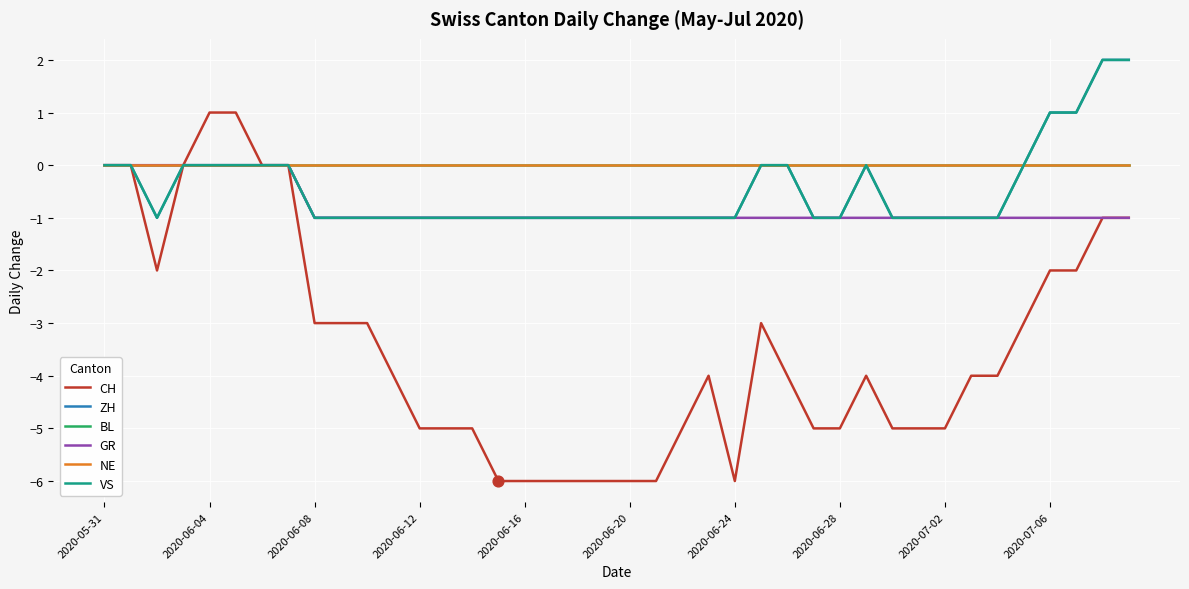

Does the chart have visible grid lines?

Yes